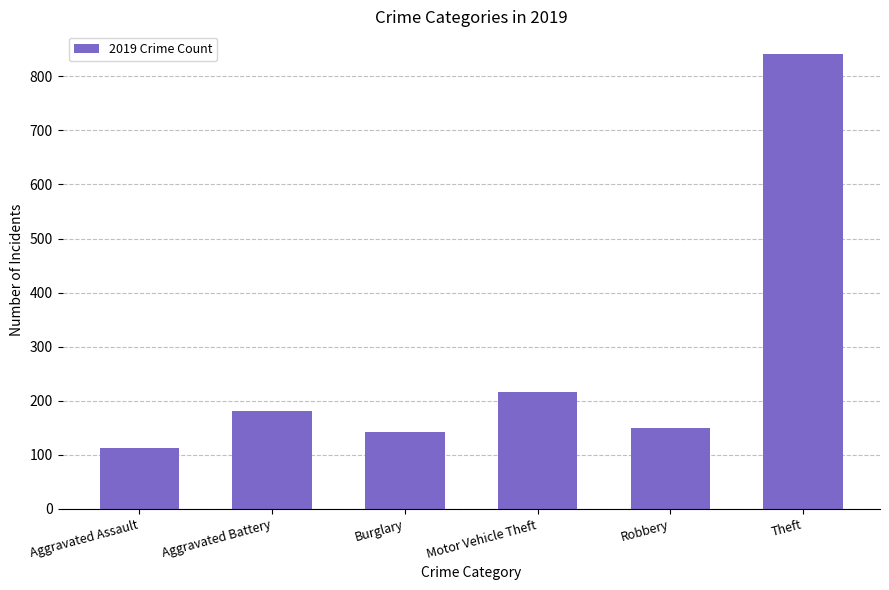

What is the sum of all values?

1645